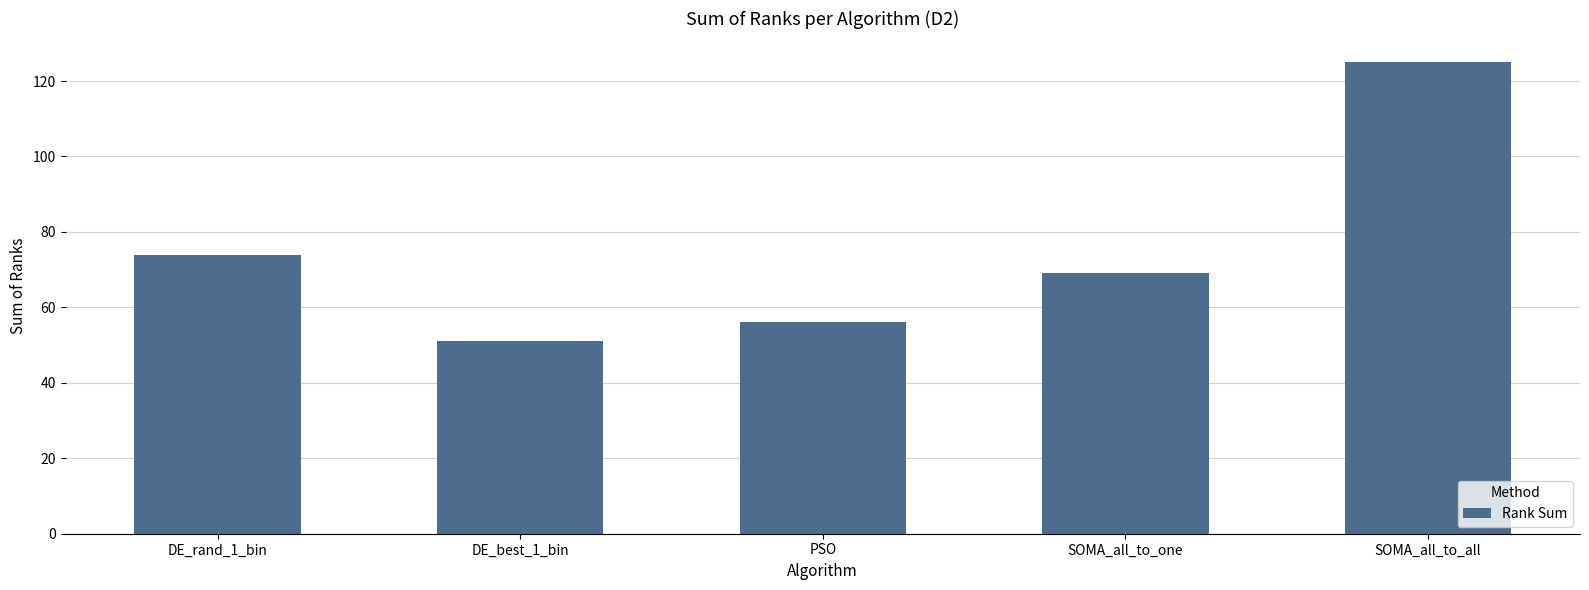

What is the difference between the values at DE_rand_1_bin and DE_best_1_bin?

23